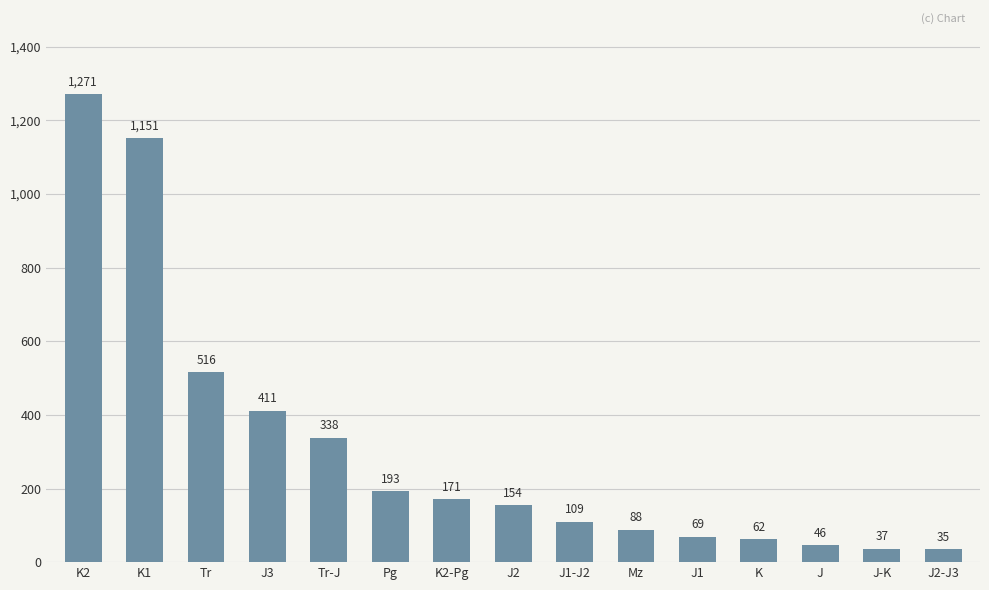

Is it true that the value at K2-Pg is 171?

True